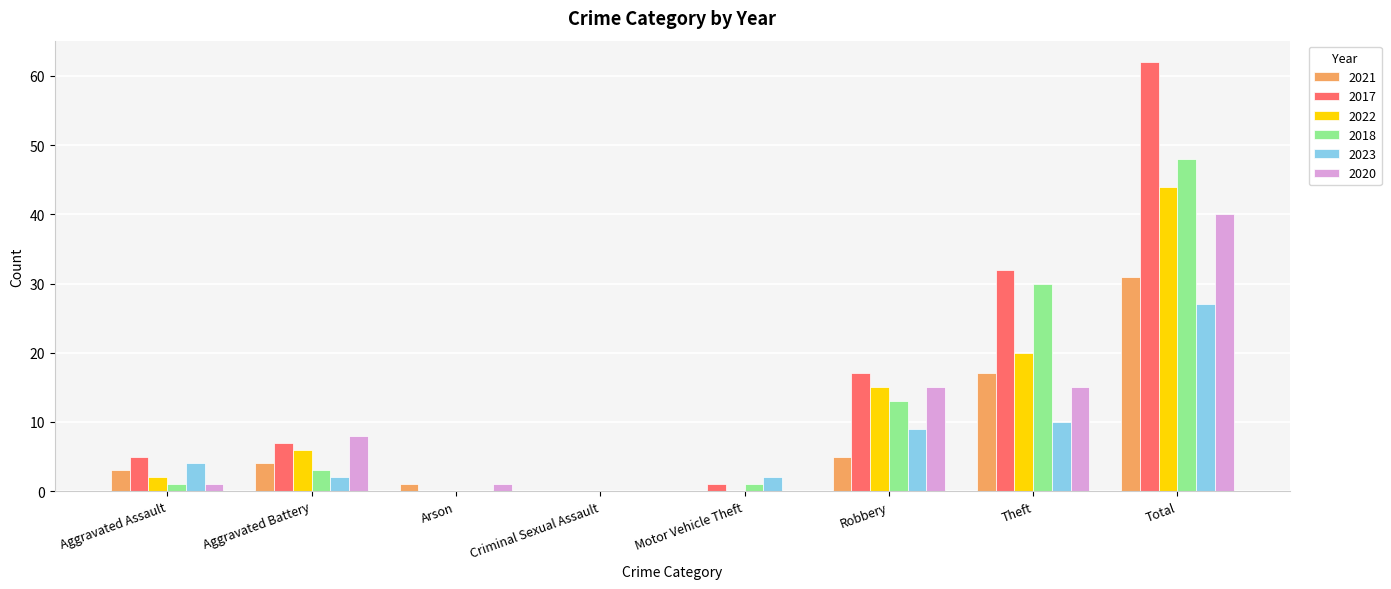

What are all the series names shown in the legend?

2021, 2017, 2022, 2018, 2023, 2020